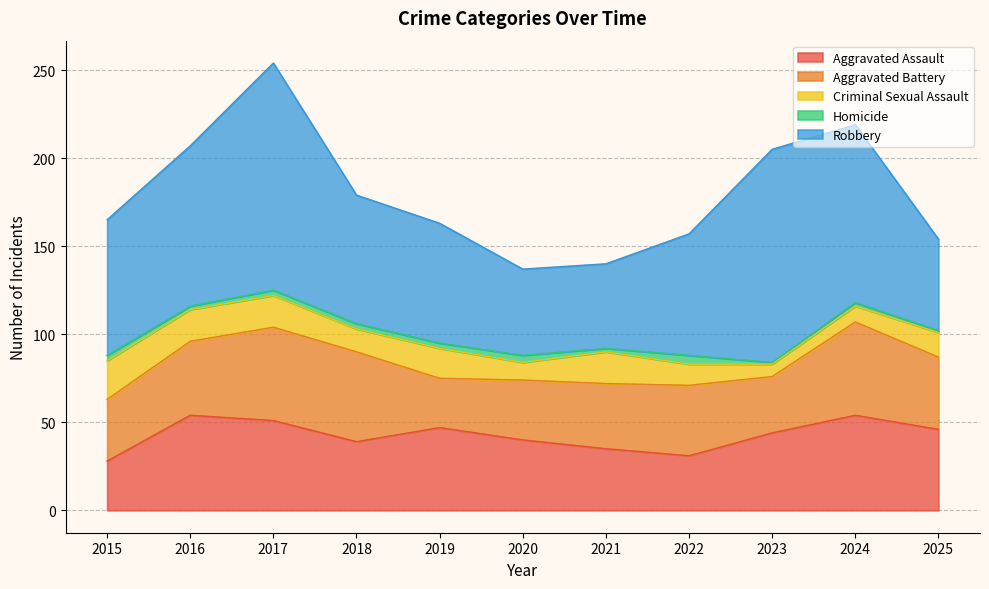

Between 2023 and 2020, which is larger?

2023